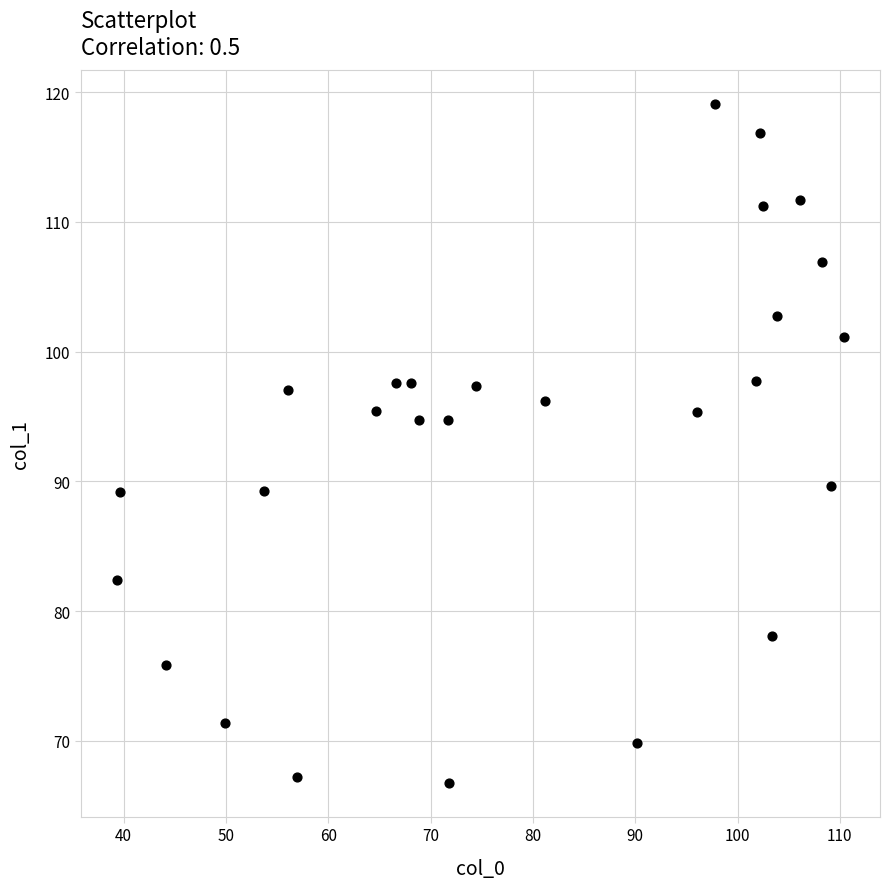

What is the range of X values (max minus min)?

71.0